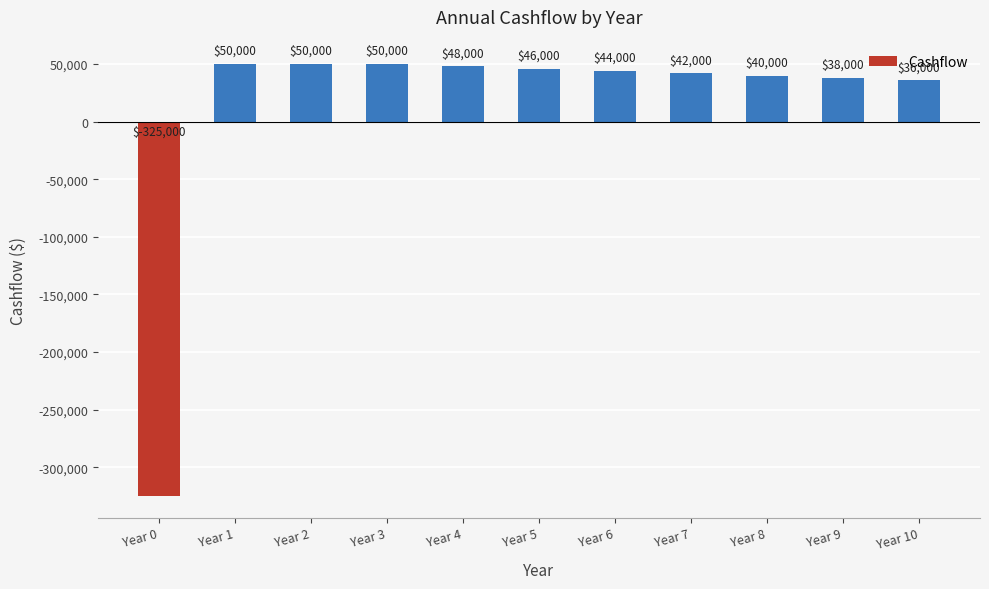

What is the difference between the values at Year 1 and Year 6?

6000